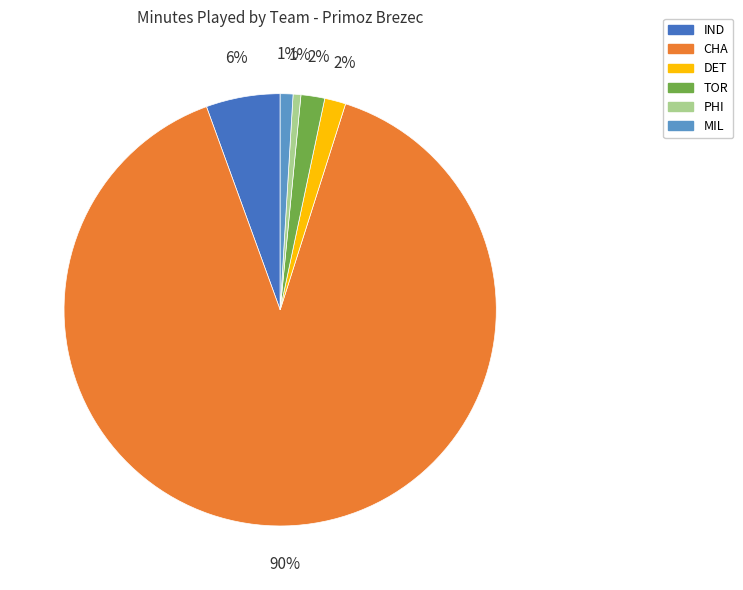

What is the largest slice in the pie chart?

CHA